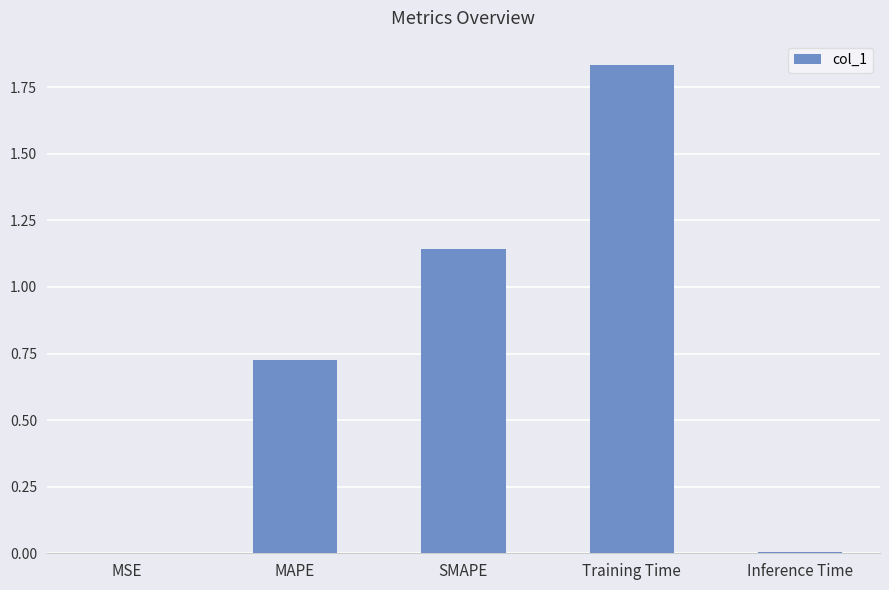

Which label corresponds to the largest value in the chart?

Training Time